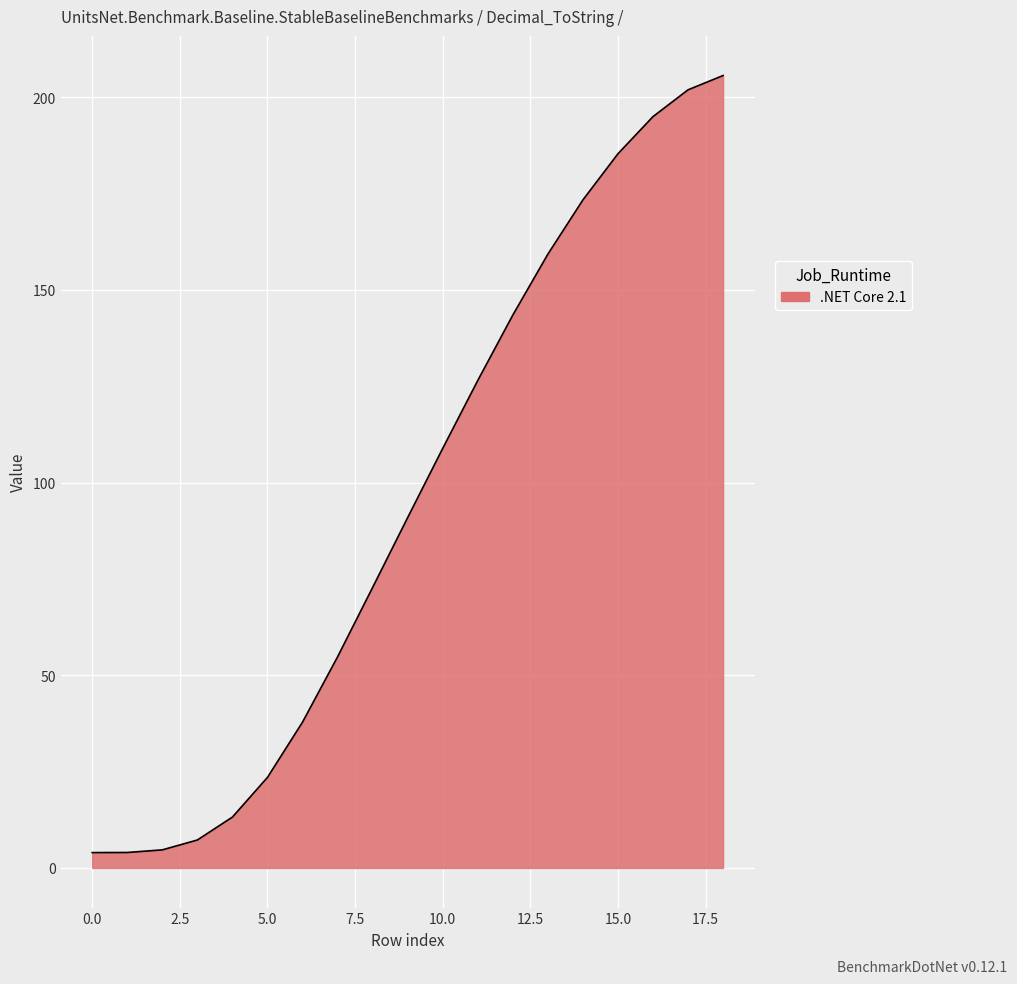

What is the maximum value shown in the chart?

205.6